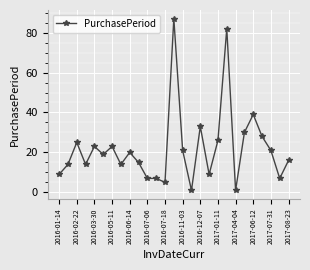

True or false: there are more than 1 points higher than both neighbors.

True